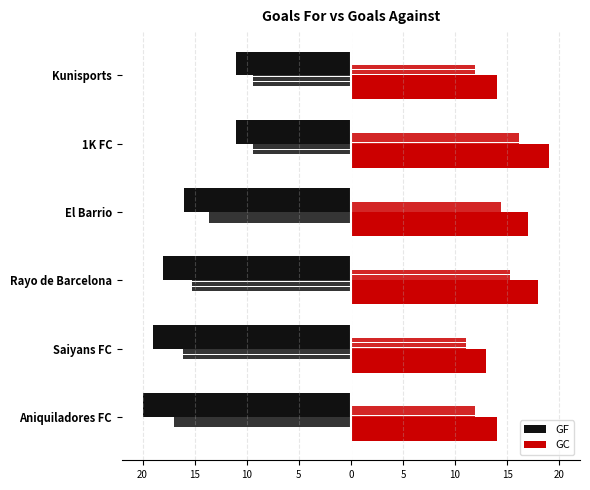

How many categories are shown in the chart?

6